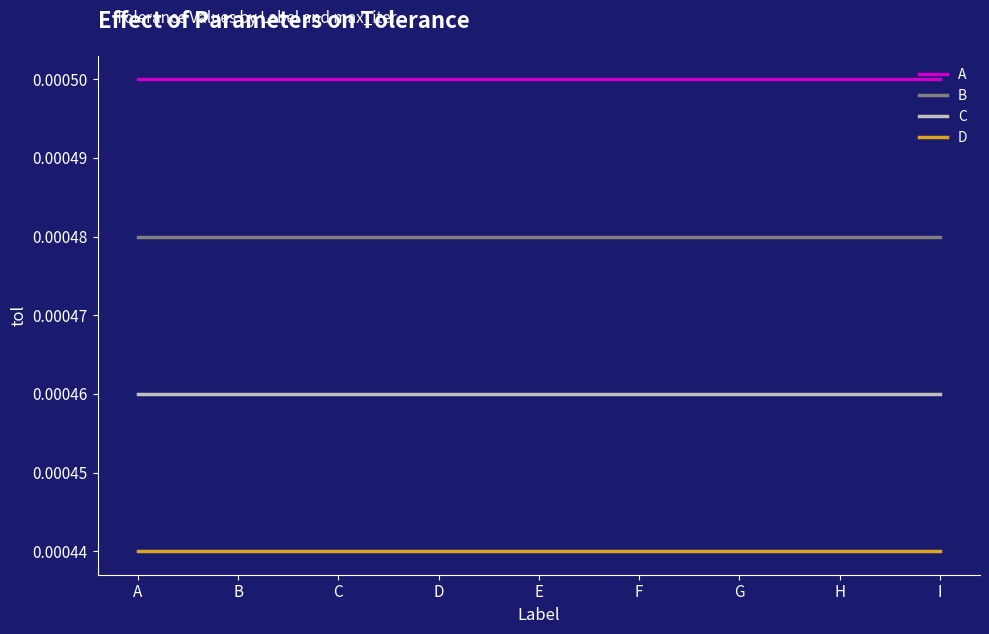

Does the chart display data point markers on the line(s)?

No